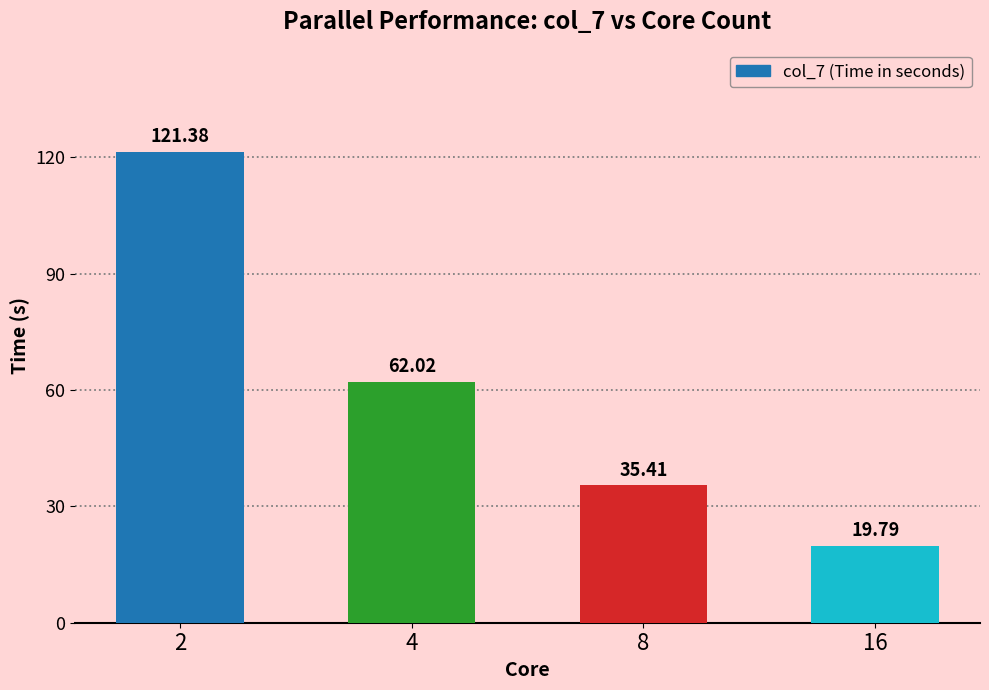

Reading left to right, list all the values displayed in this chart.

121.4	62.0	35.4	19.8